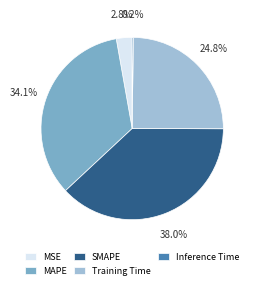

Which slice is the largest?

SMAPE